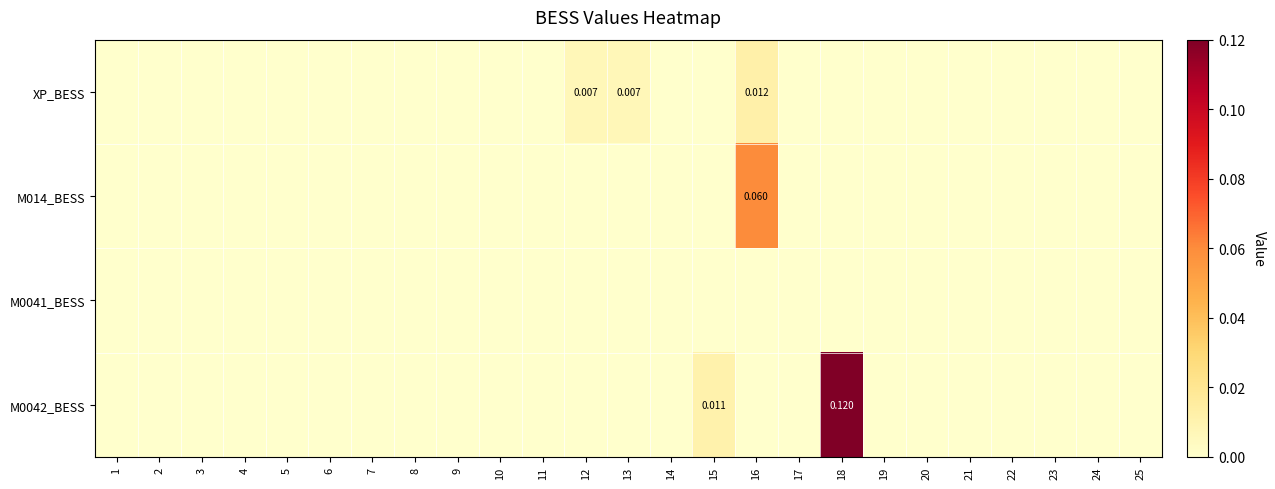

At how many categories does at least one series exceed 0?

5